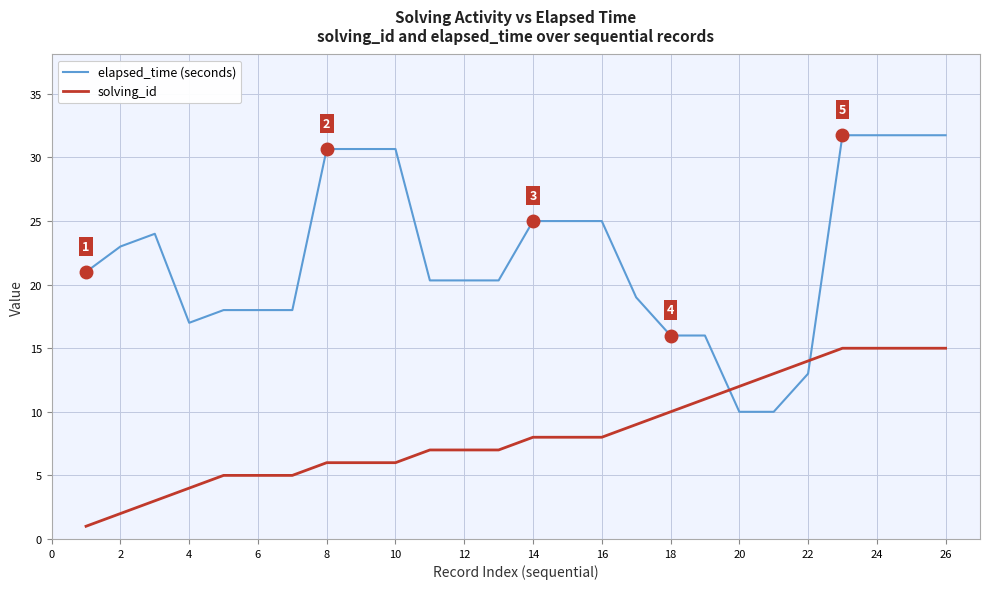

List the series in order of their overall mean, highest first.

elapsed_time (seconds), solving_id